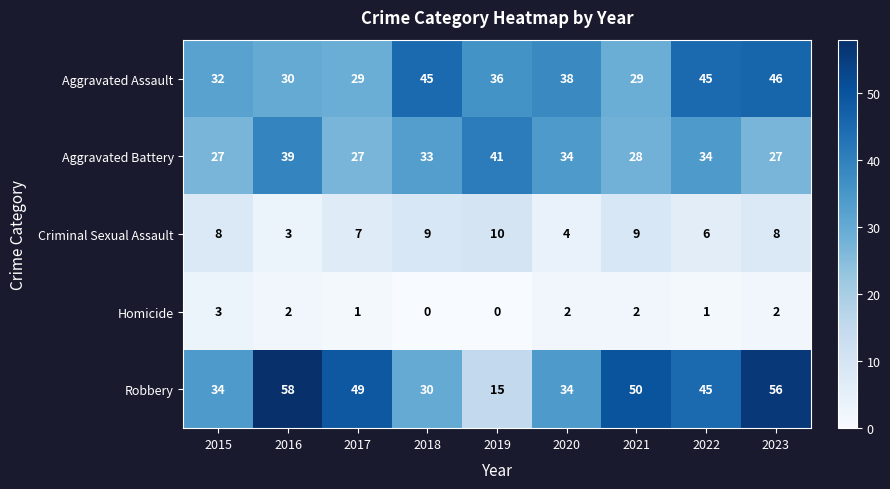

List the series in order of their peak value, highest first.

Robbery, Aggravated Assault, Aggravated Battery, Criminal Sexual Assault, Homicide